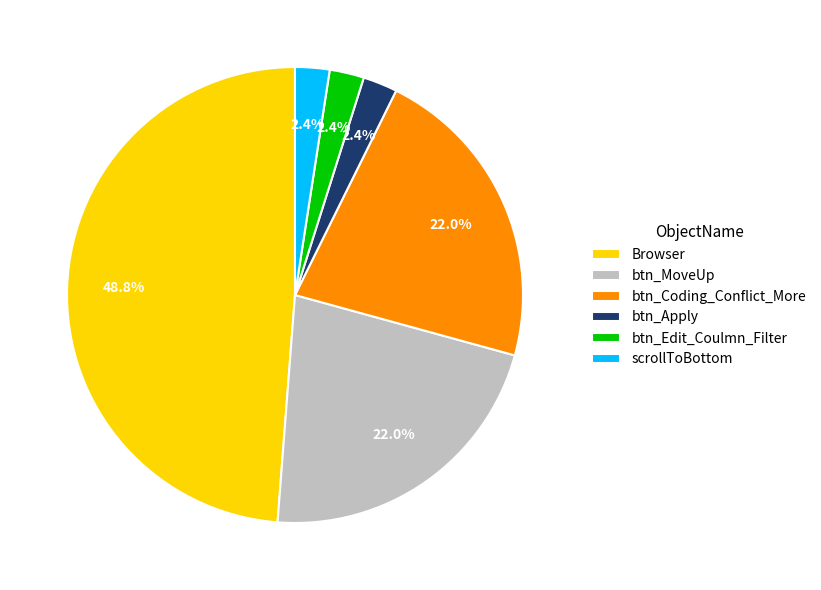

What is the largest slice in the pie chart?

Browser